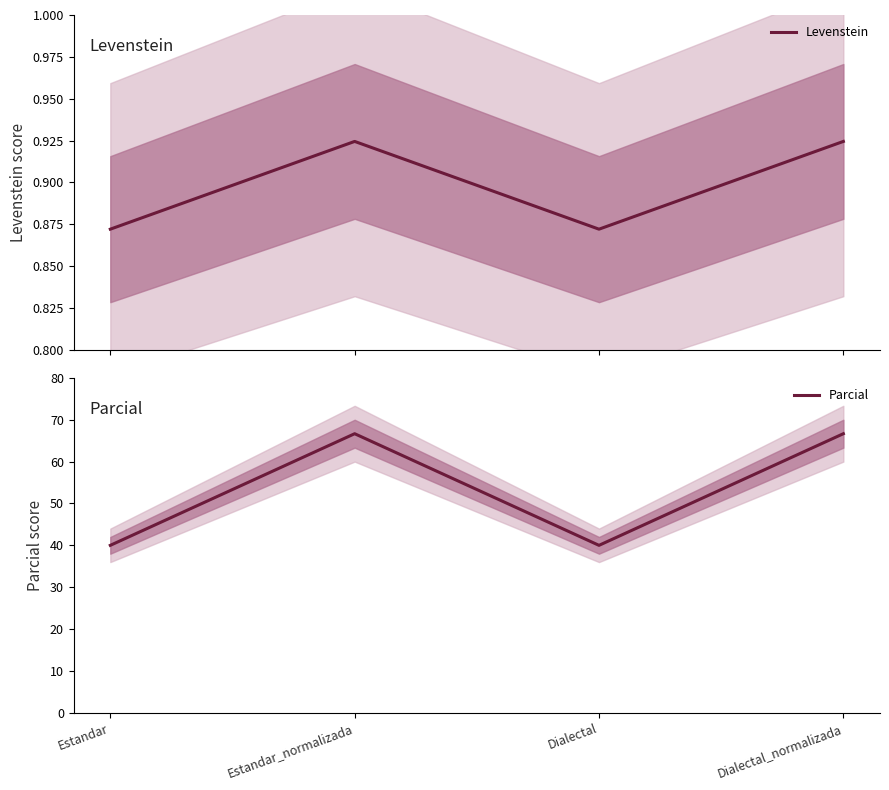

At which category is the sum across all series the highest?

Estandar_normalizada